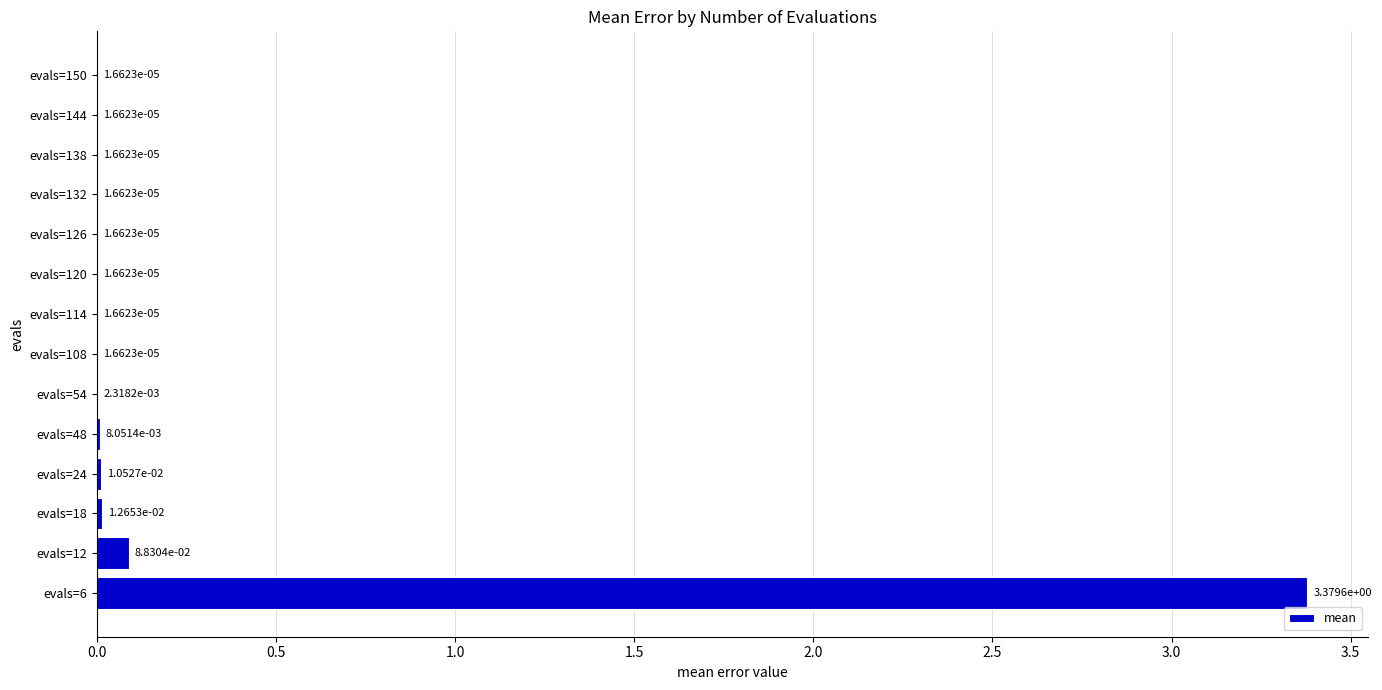

Between evals=126 and evals=6, which is larger?

evals=6